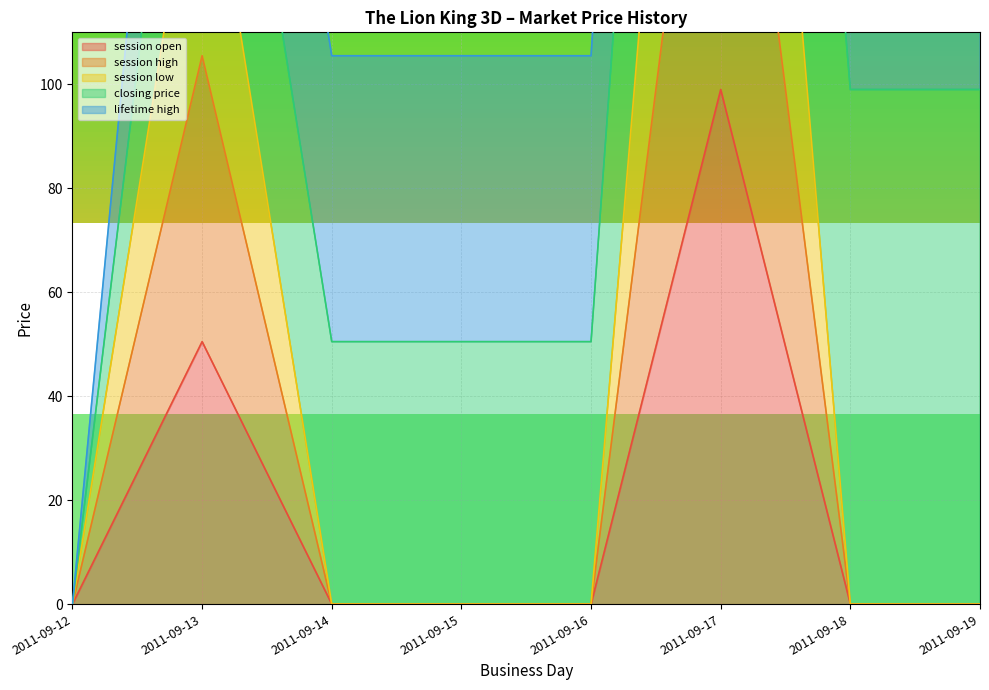

What is the maximum value for session high?

198.0